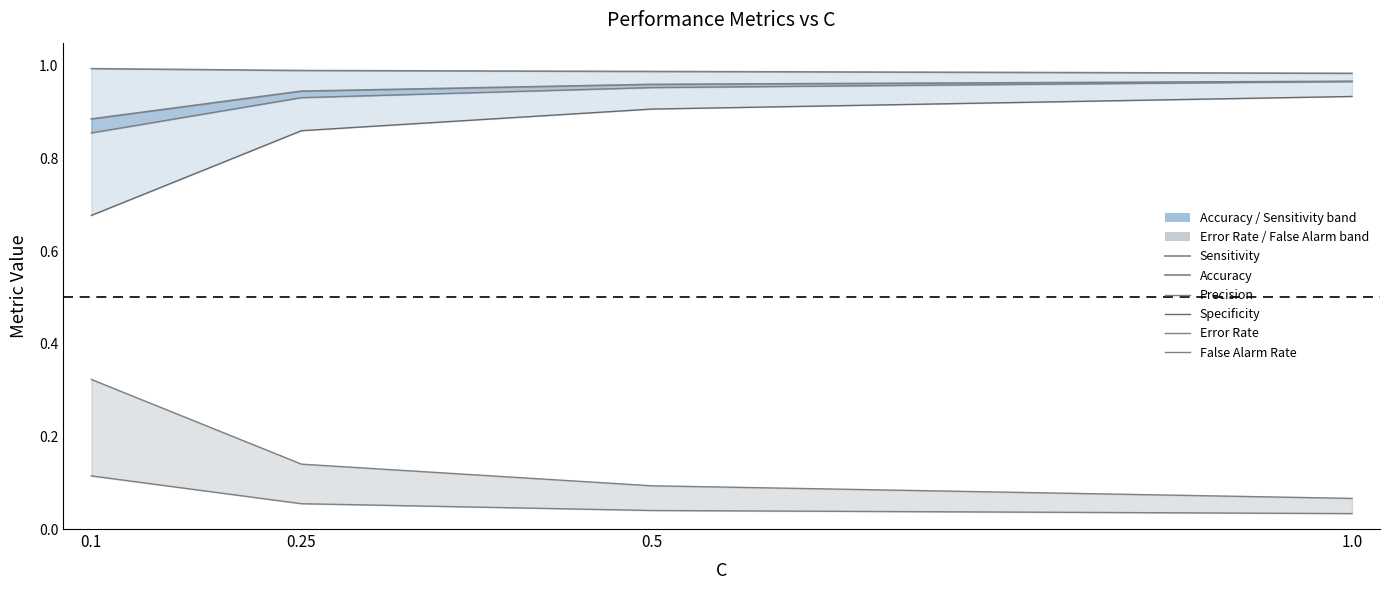

True or false: False Alarm Rate_line and Accuracy_line intersect in this chart.

False